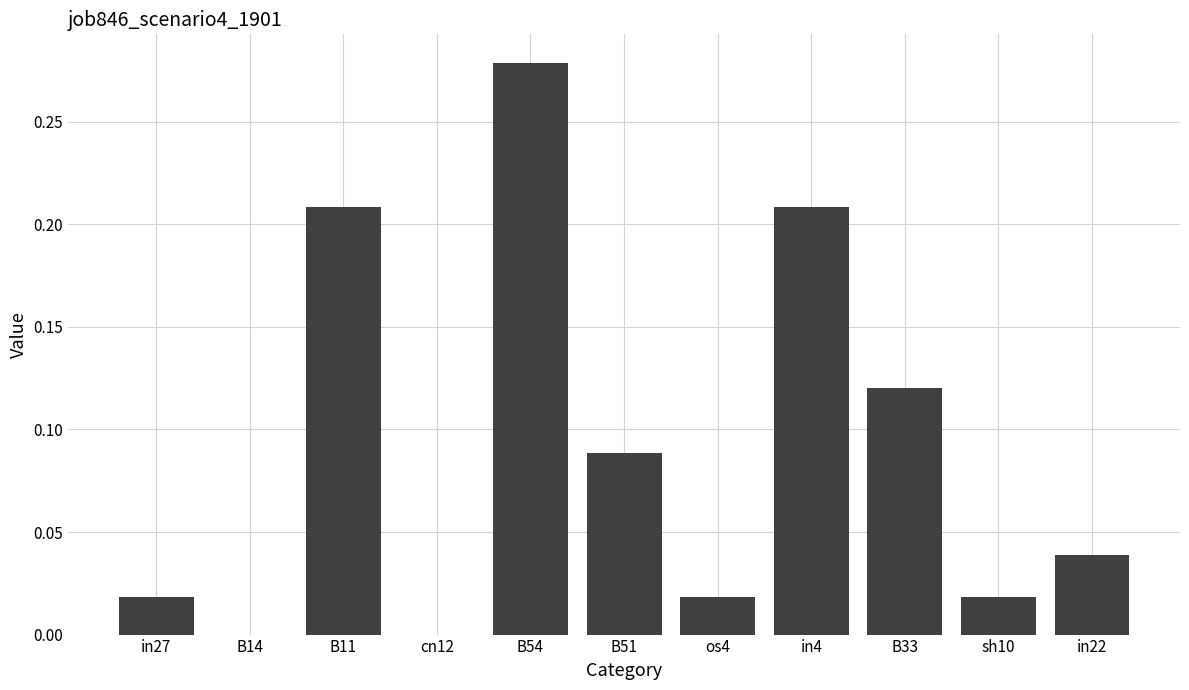

True or false: the data shows 0.2 at B33.

False